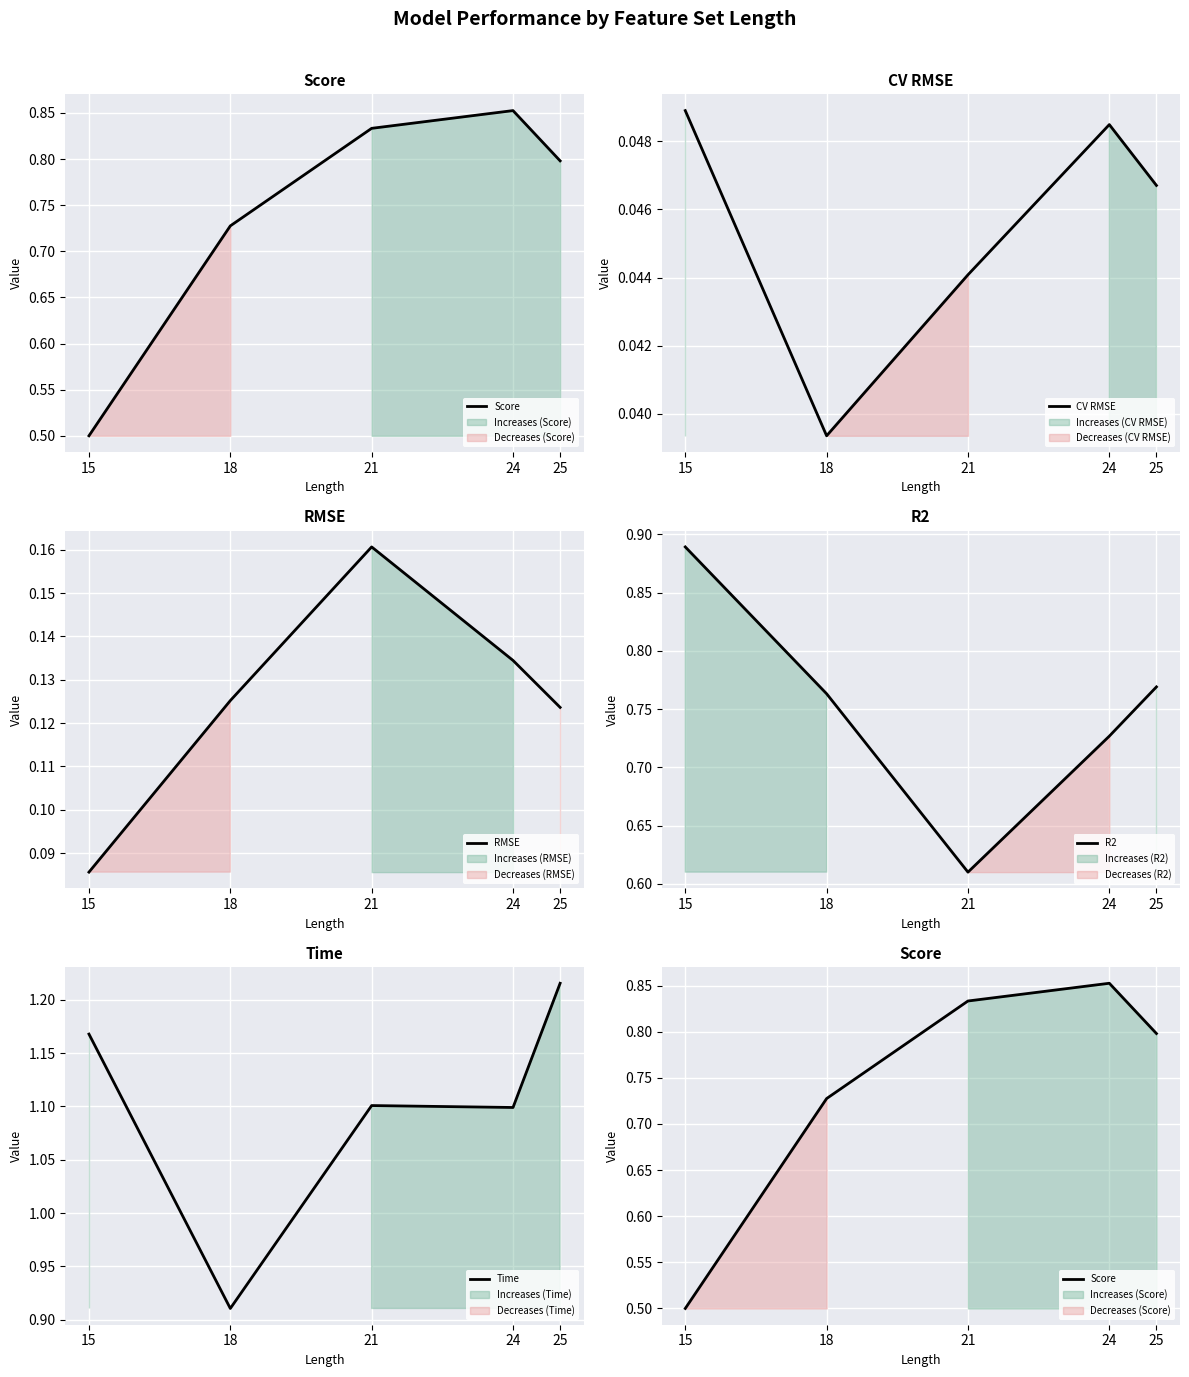

In Time, how many points are higher than both neighbors (excluding endpoints)?

1